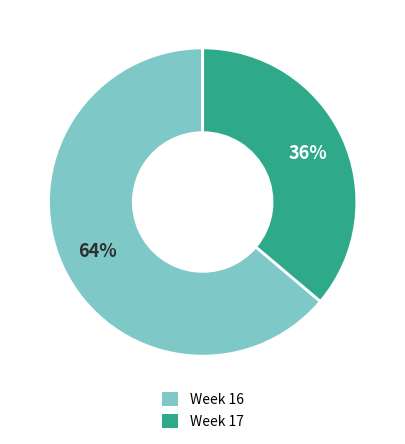

The Week 17 slice represents 36% of the pie. True or false?

True